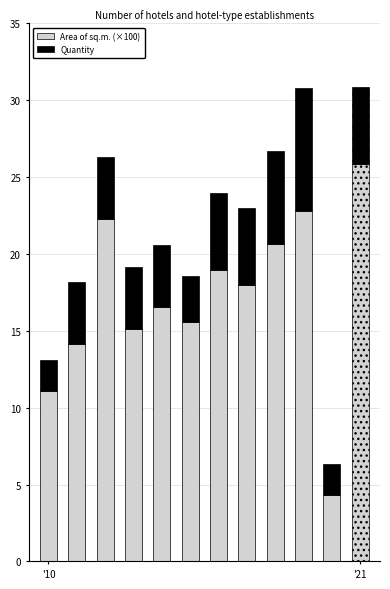

How many data points in Area of sq.m. (×100) are above 17?

6